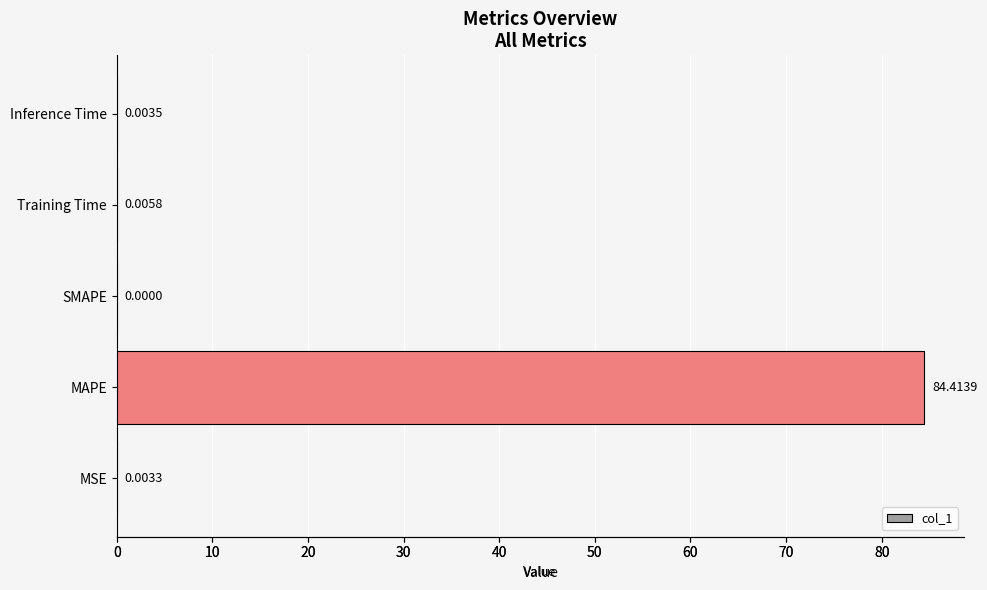

Which category has the highest value across all series?

MAPE